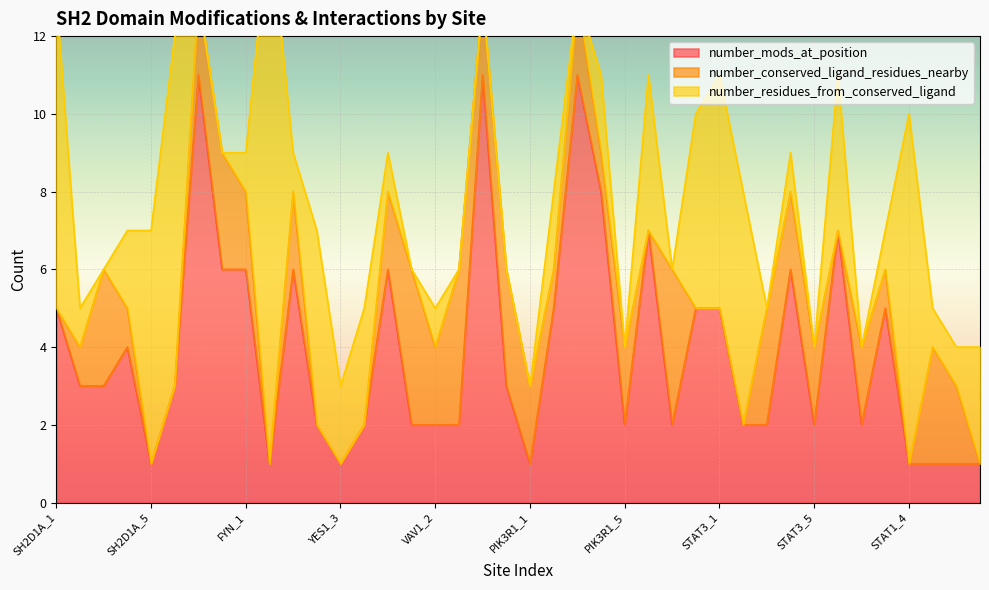

What are all the series names shown in the legend?

number_mods_at_position, number_conserved_ligand_residues_nearby, number_residues_from_conserved_ligand